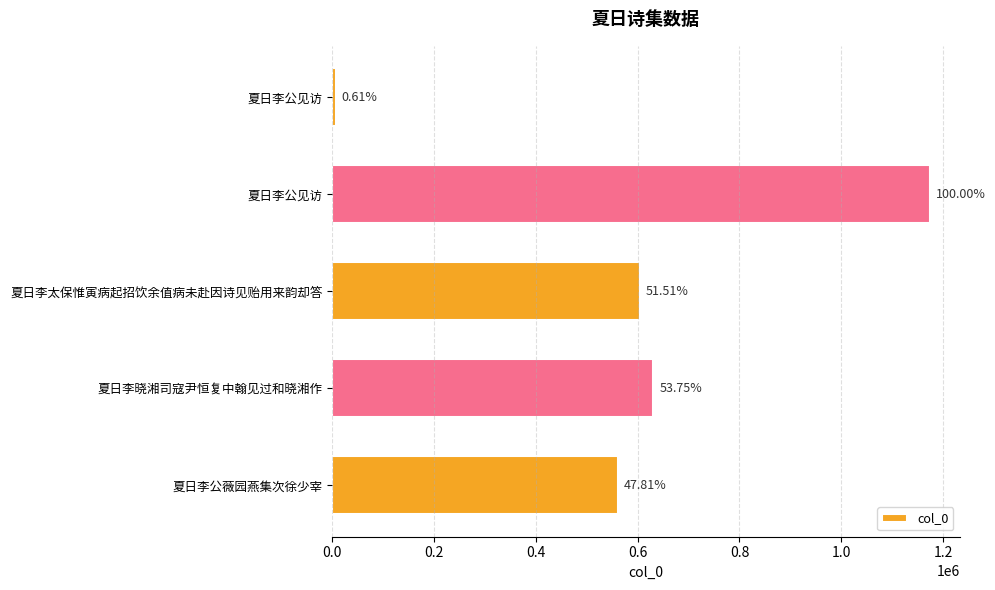

What is the maximum value shown in the chart?

1173874